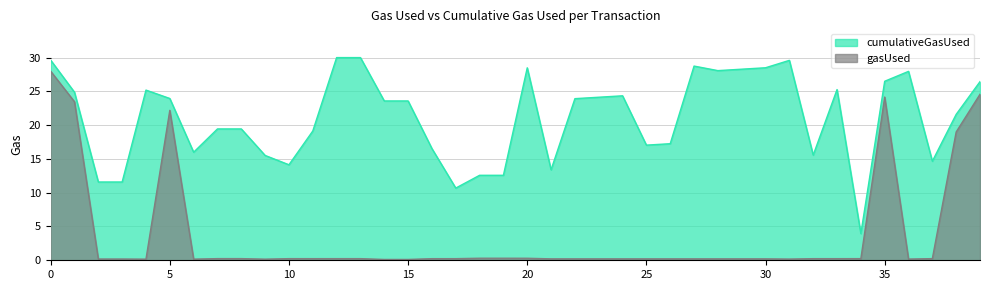

How many data points in cumulativeGasUsed are less than 23?

19